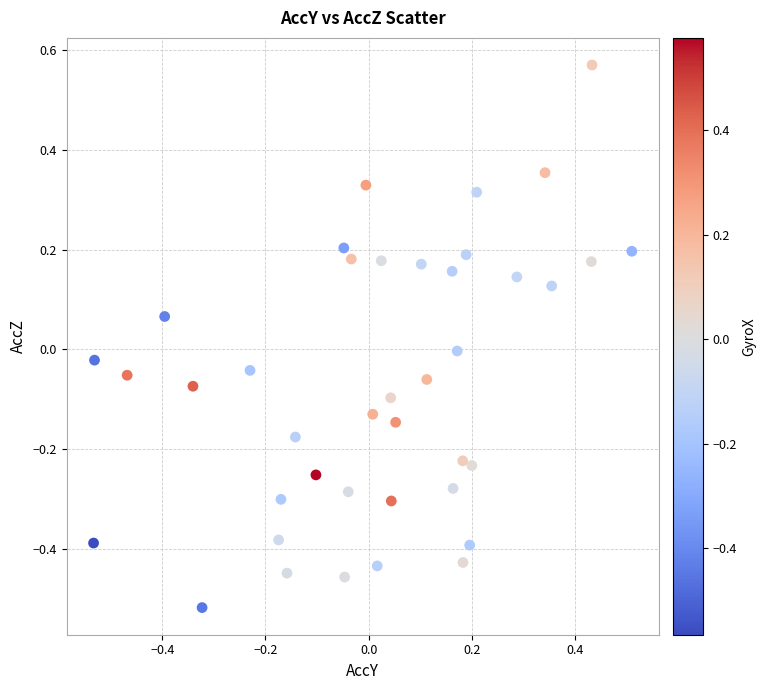

What is the range of Y values (max minus min)?

1.1